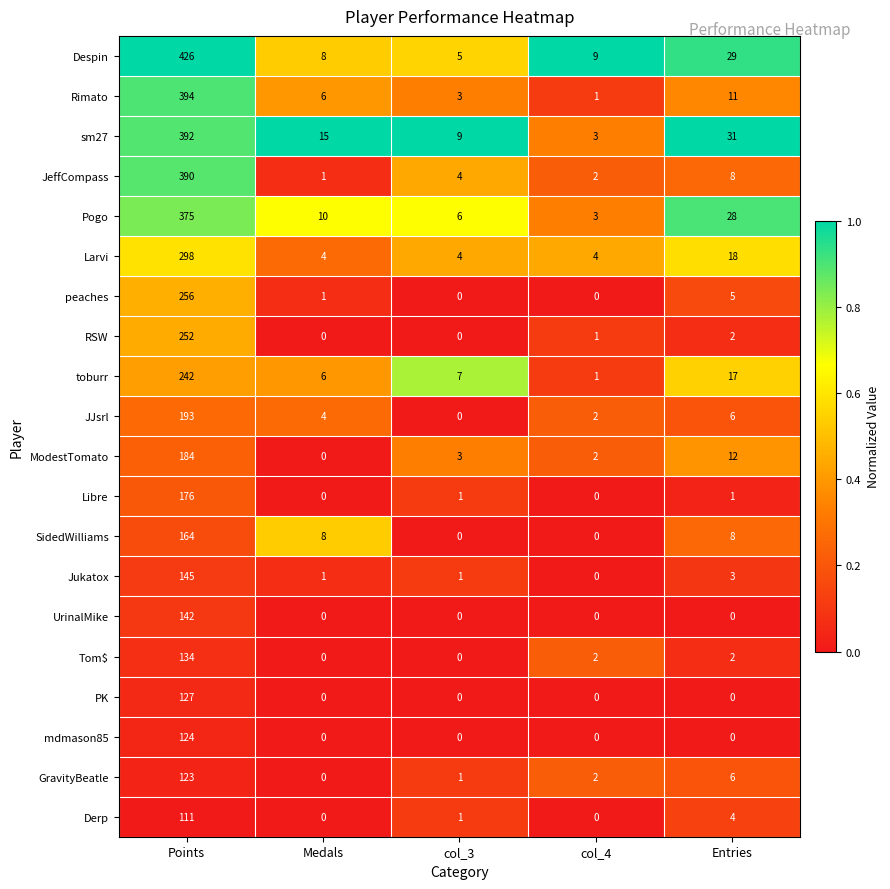

Count the number of data series in this chart.

20